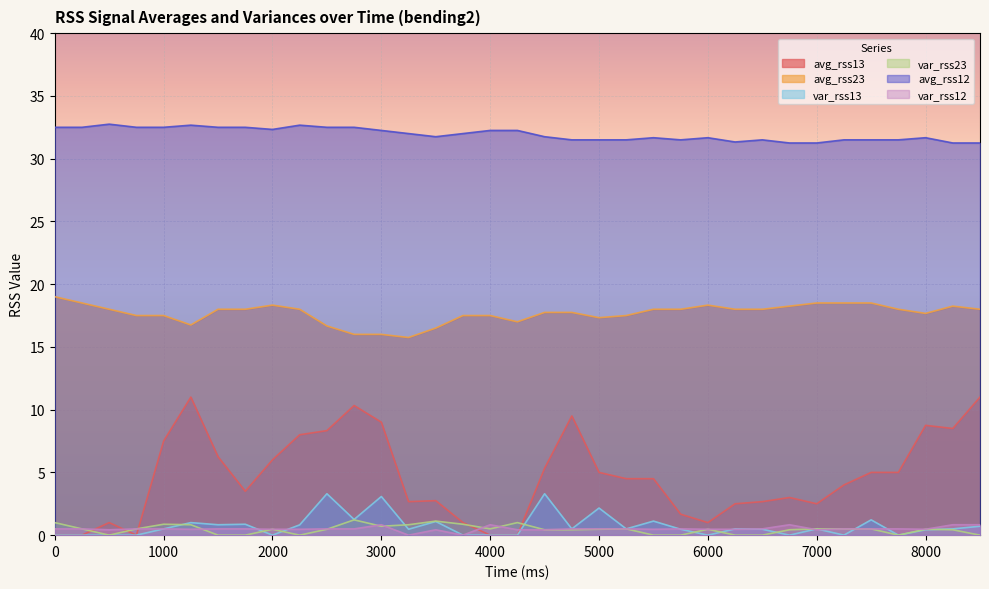

What is the sum of all avg_rss12 values?

1118.0